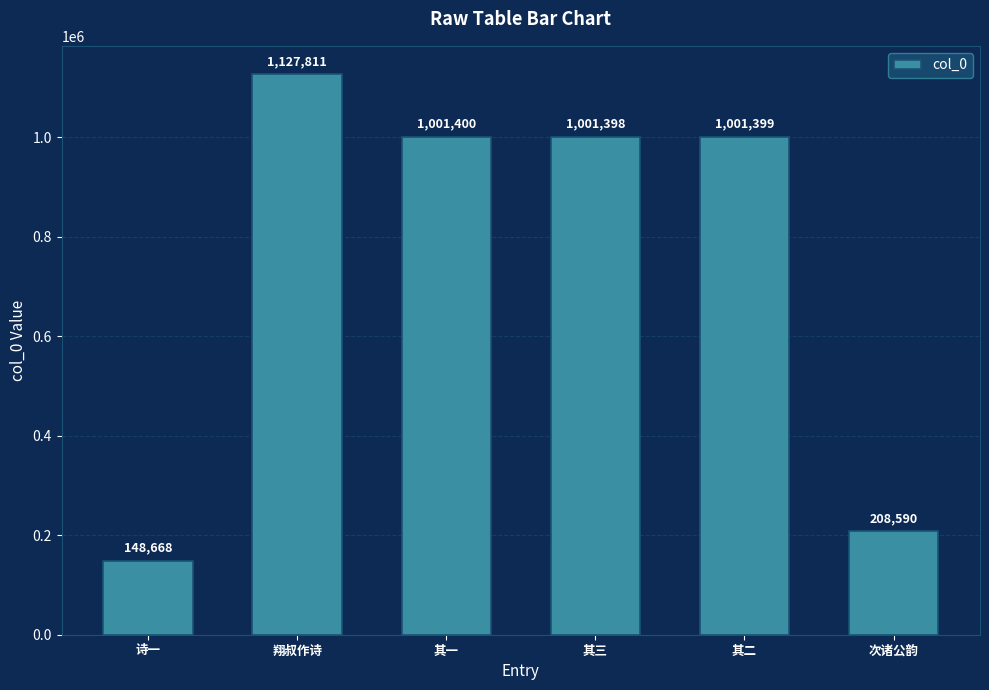

What is the sum of the values at 诗一 and 其三?

1150066